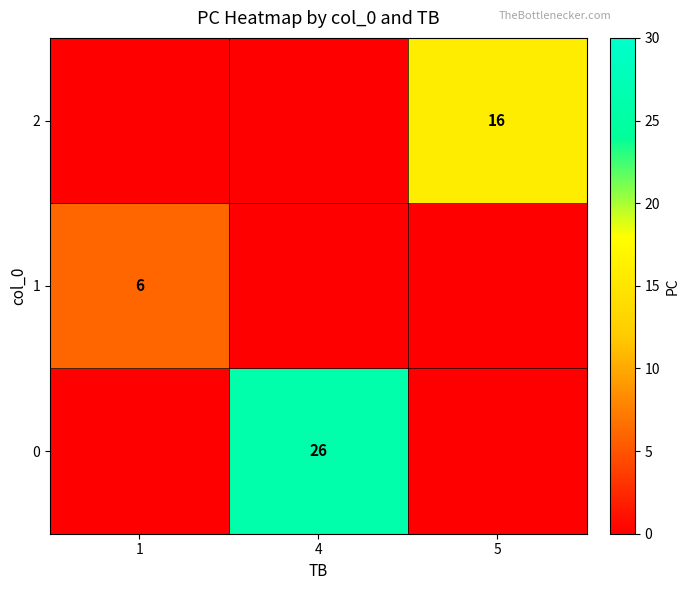

How many series are shown in this chart?

3